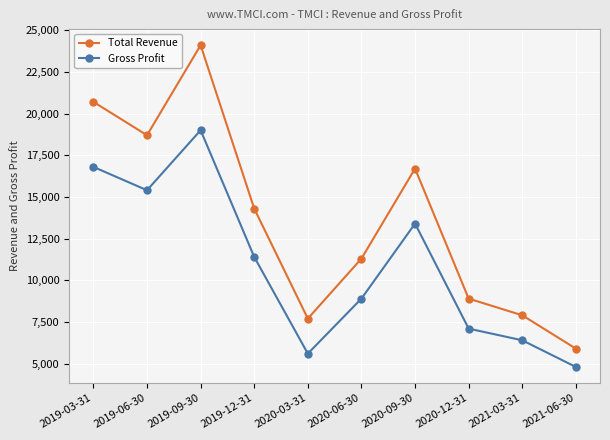

The value of Total Revenue at 2021-06-30 is 5900. True or false?

True